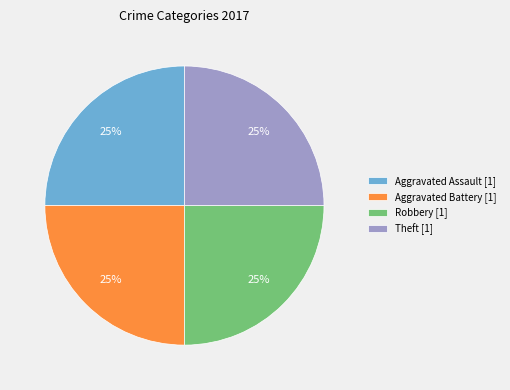

To the nearest percent, what portion does Robbery [1] represent?

25%